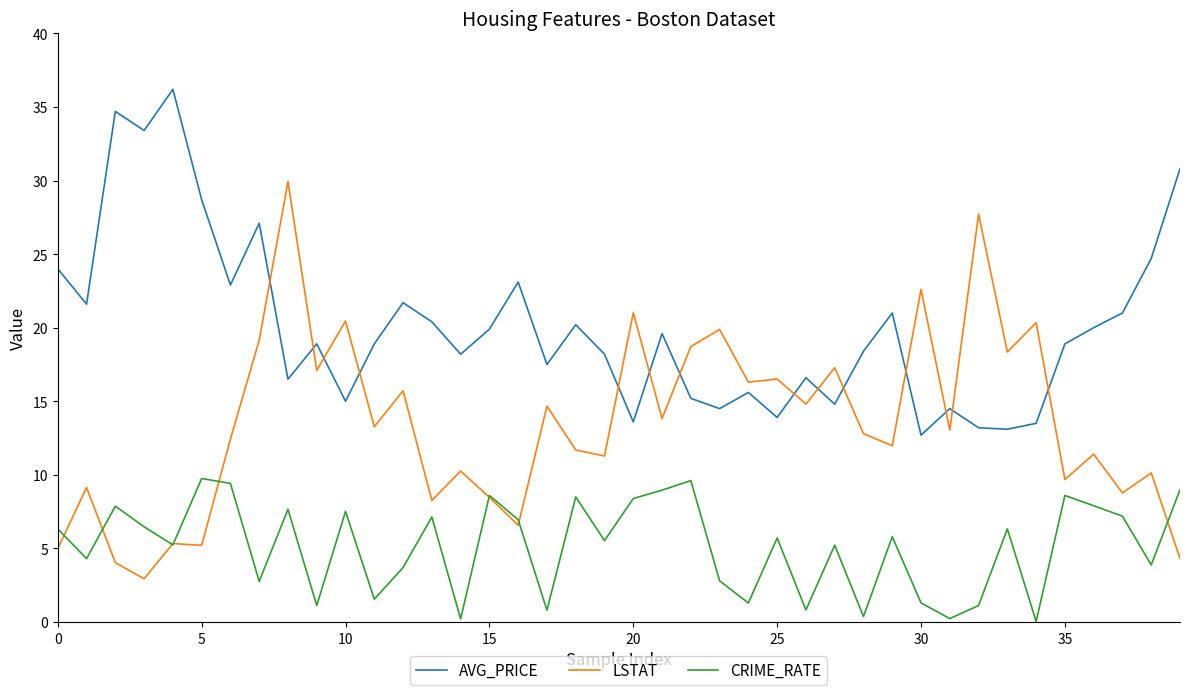

Which series has the largest total across all categories?

AVG_PRICE